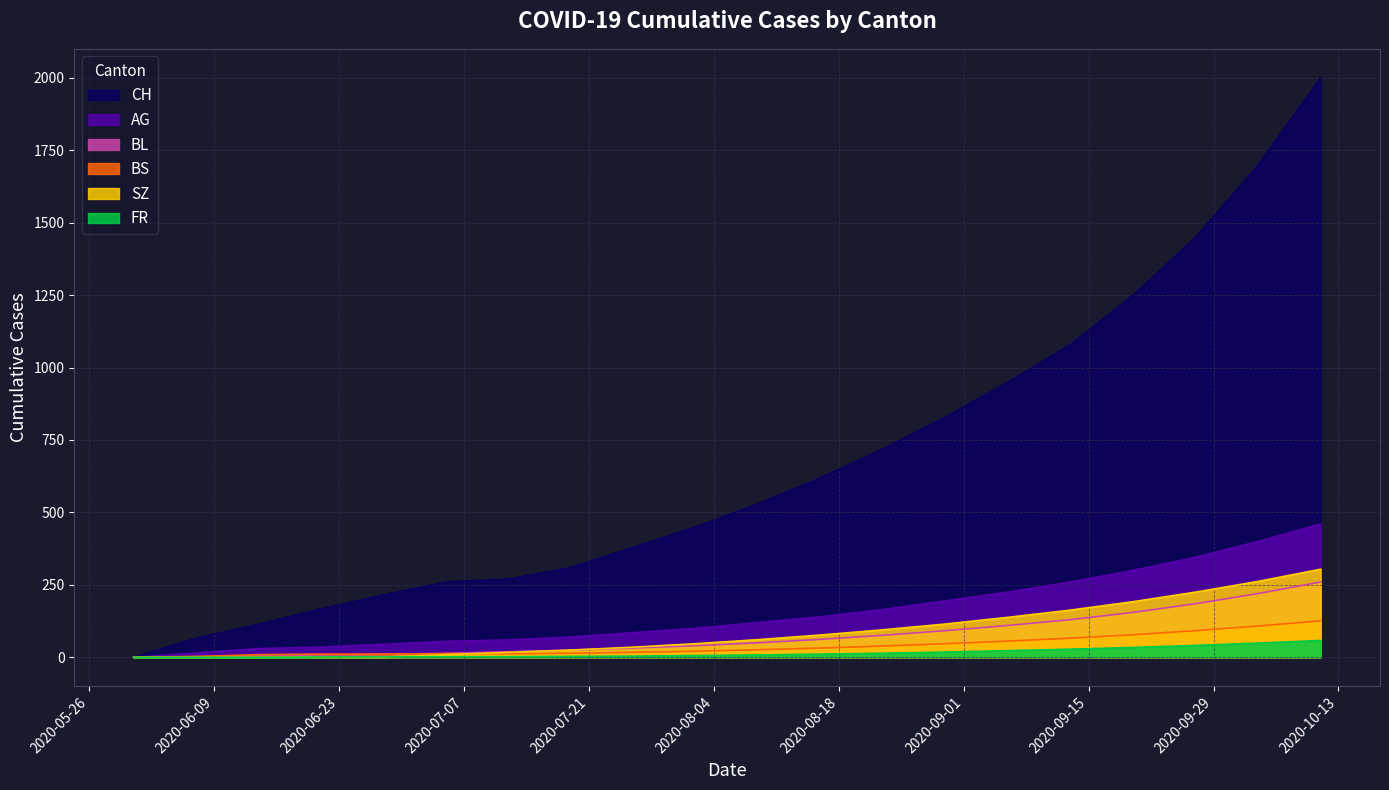

Count the number of data series in this chart.

6